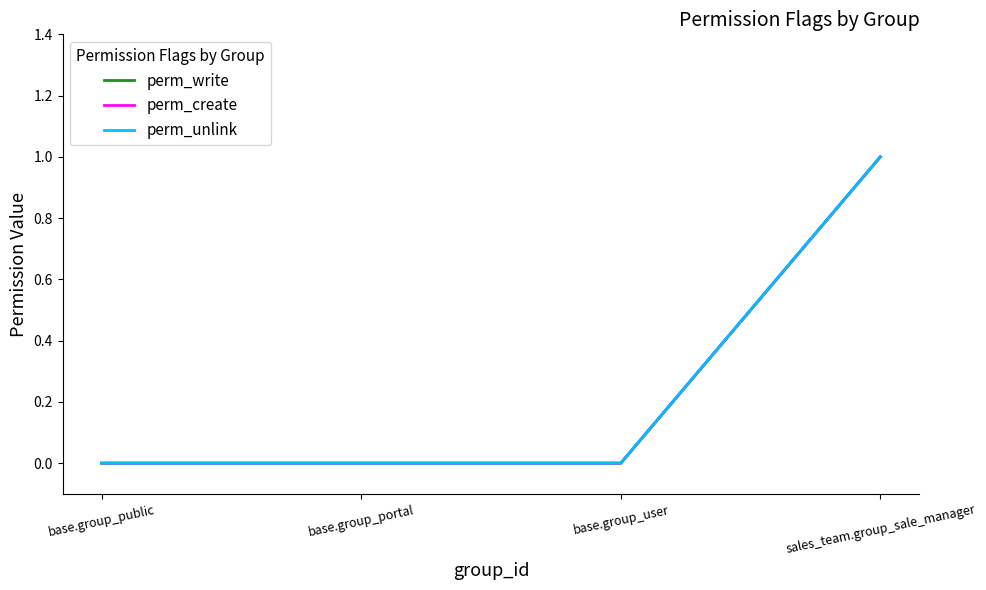

What is the difference between the maximum and minimum values in the perm_unlink series?

1